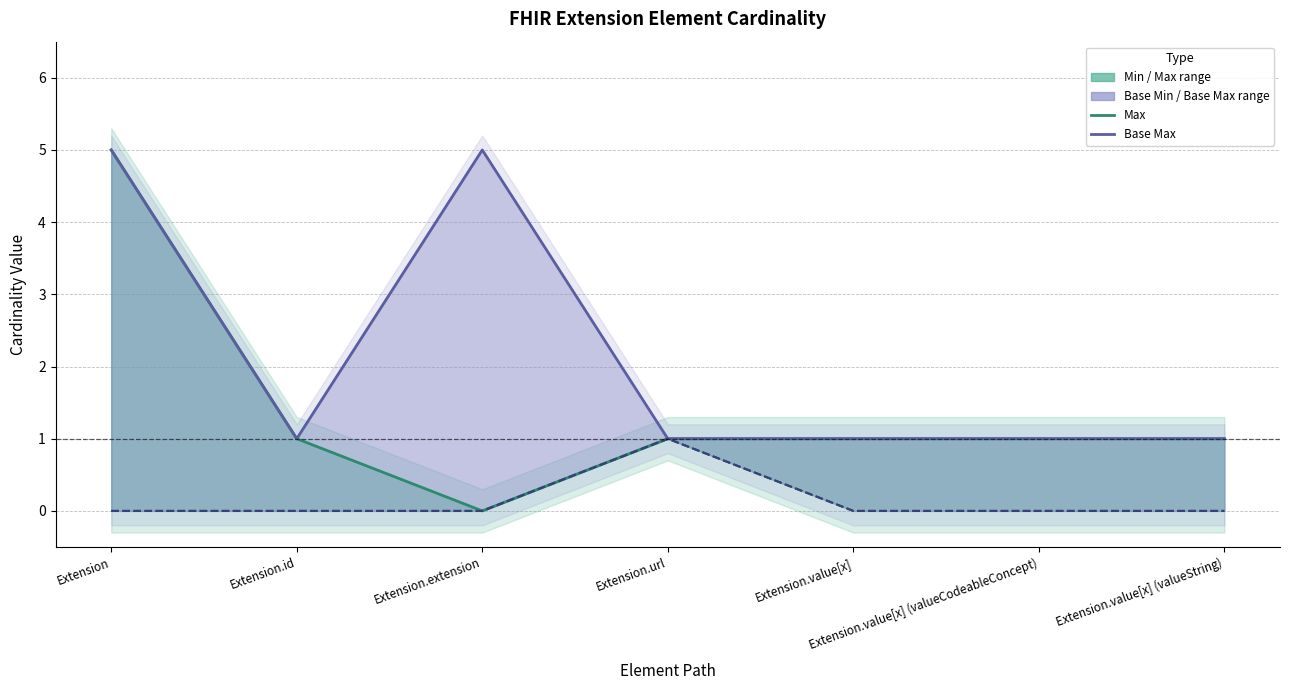

True or false: Min has more than 2 points higher than both neighbors.

False